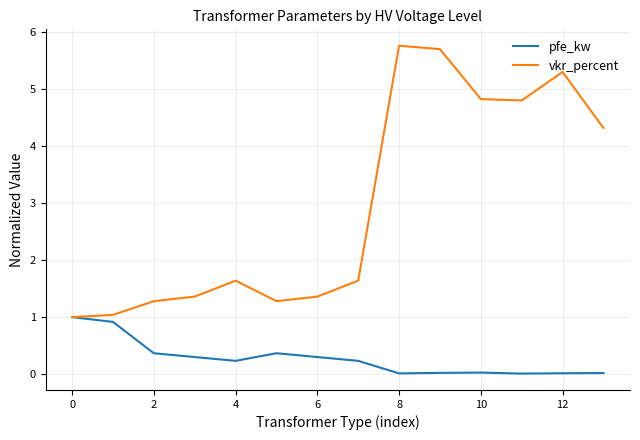

Which series has the largest range (max minus min)?

vkr_percent